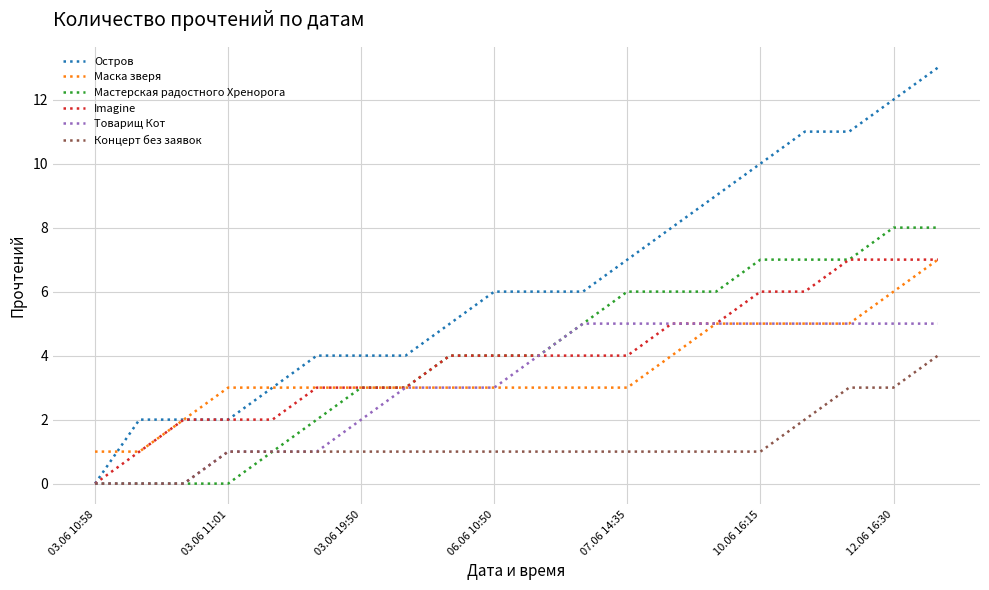

Which series has the largest total across all categories?

Остров